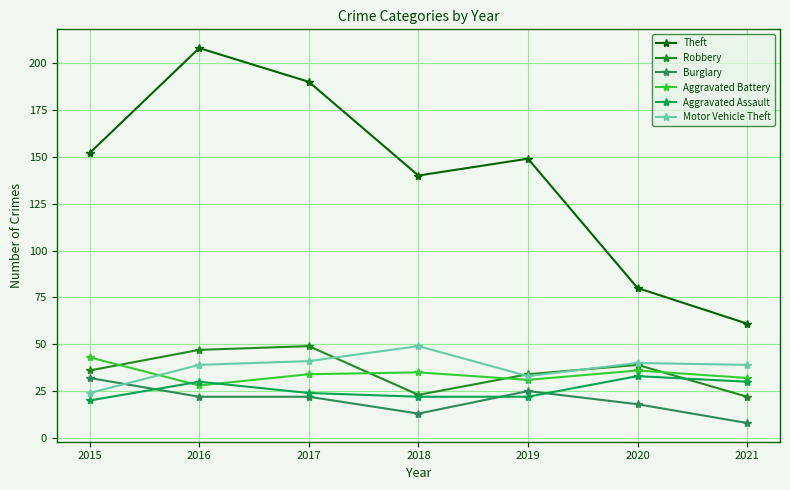

Reading left to right, transcribe all the data shown in this chart.

Theft: 2015=152	2016=208	2017=190	2018=140	2019=149	2020=80	2021=61
Robbery: 2015=36	2016=47	2017=49	2018=23	2019=34	2020=39	2021=22
Burglary: 2015=32	2016=22	2017=22	2018=13	2019=25	2020=18	2021=8
Aggravated Battery: 2015=43	2016=28	2017=34	2018=35	2019=31	2020=36	2021=32
Aggravated Assault: 2015=20	2016=30	2017=24	2018=22	2019=22	2020=33	2021=30
Motor Vehicle Theft: 2015=24	2016=39	2017=41	2018=49	2019=33	2020=40	2021=39